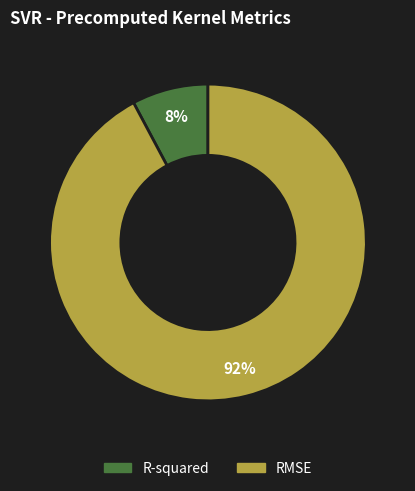

Is it true that R-squared is 16% of the pie?

False